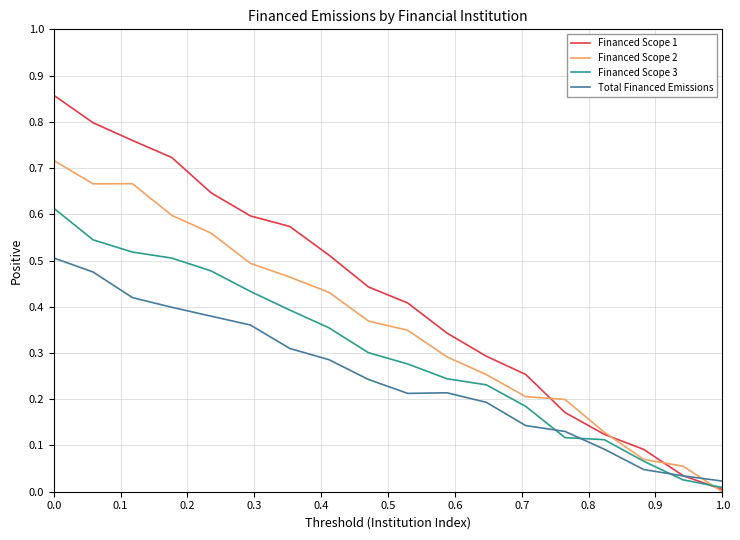

True or false: Total Financed Emissions has more than 1 points higher than both neighbors.

False